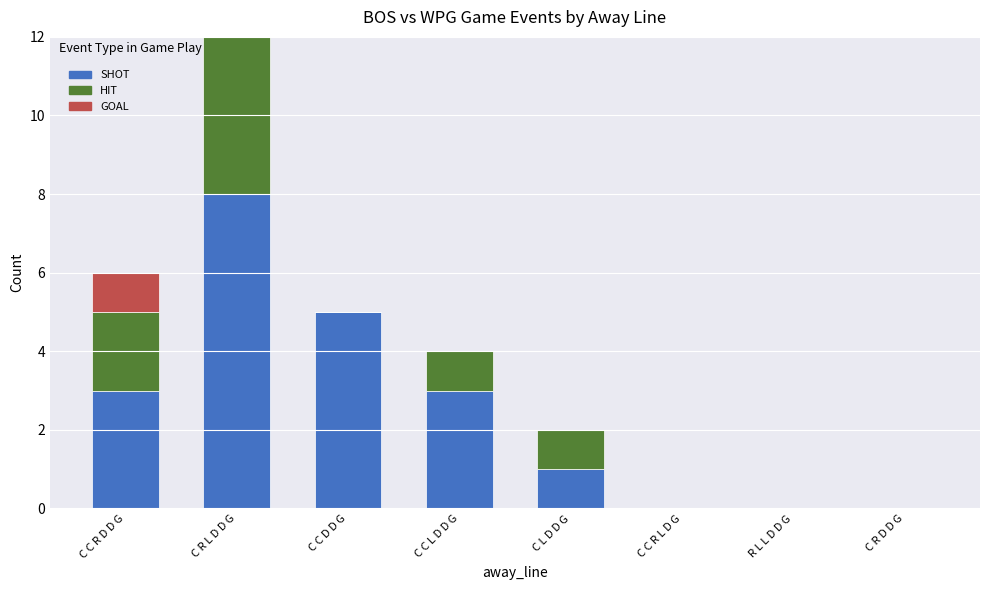

Which series has the largest total across all categories?

SHOT